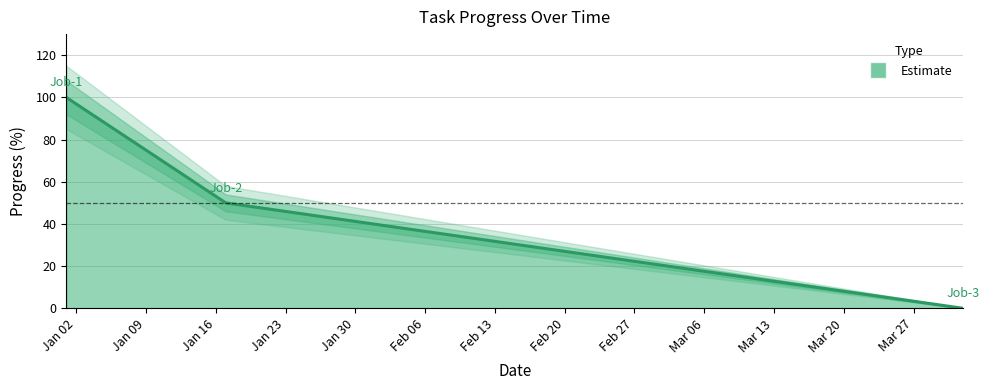

What is the change in value from 2017-01-01 to 2017-04-01?

-100